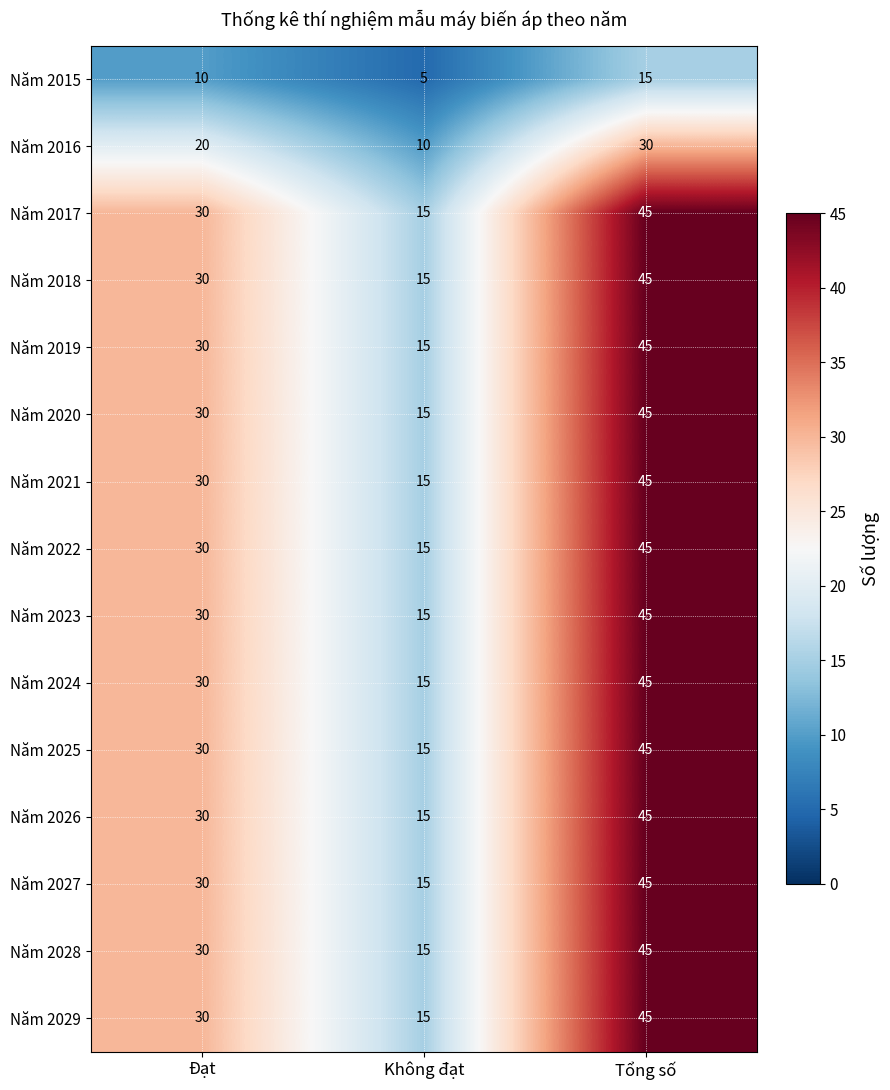

The value of Năm 2029 at Tổng số is 45. True or false?

True